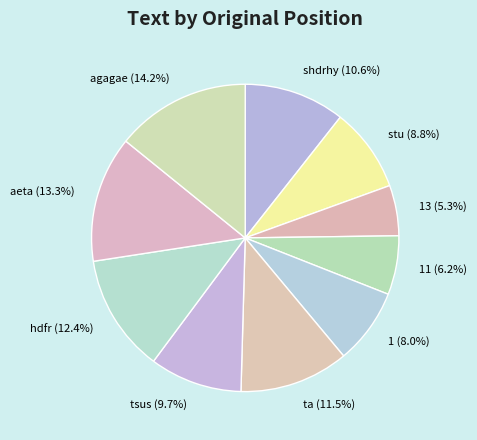

To the nearest percent, what is the average slice percentage?

10%